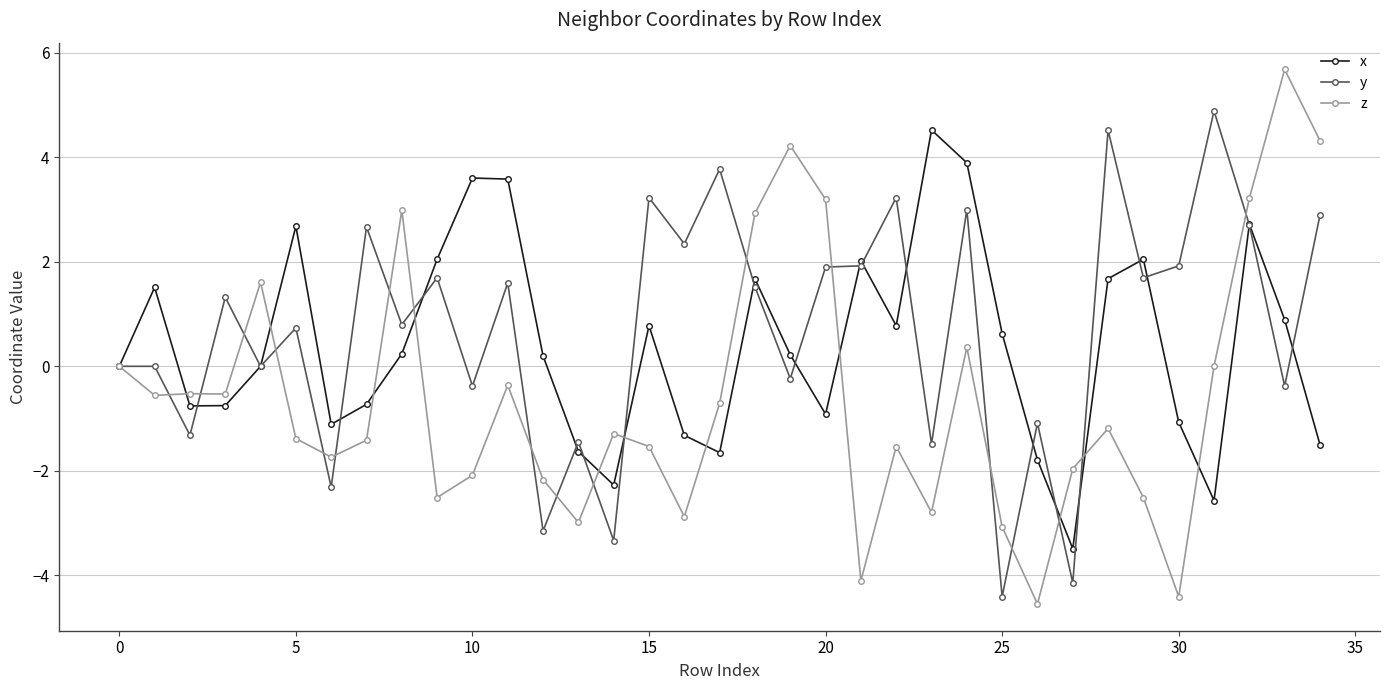

How many interior local valleys does the x series have?

8